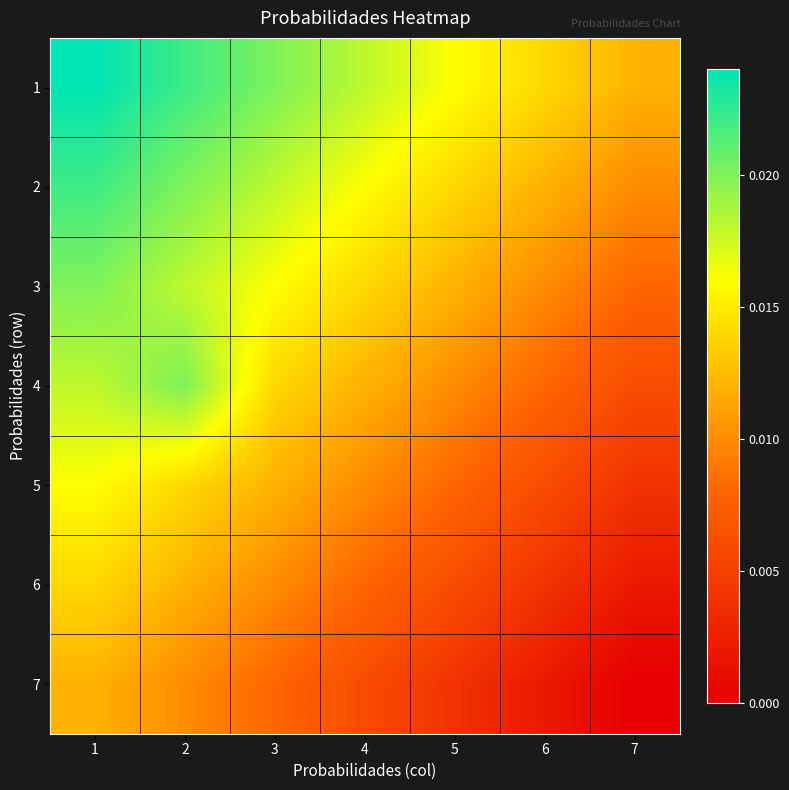

Which series has the largest total across all categories?

1